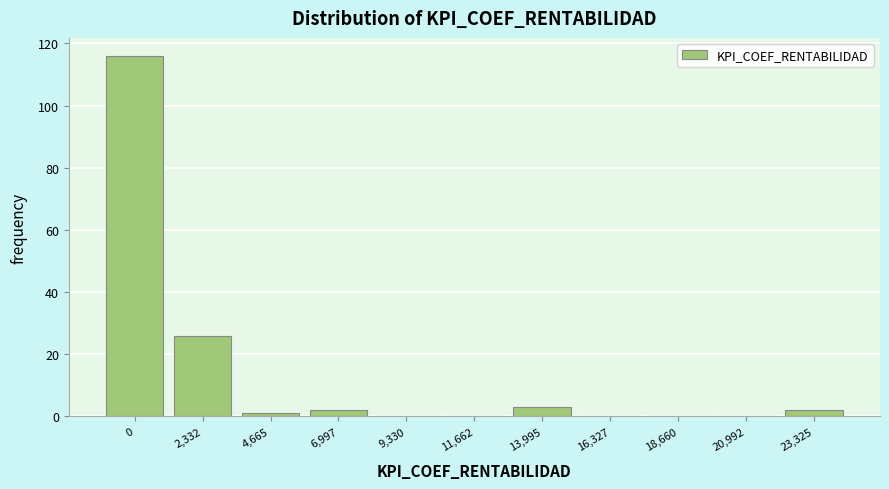

Reading left to right, extract all data points from this chart.

0=116	2,332=26	4,665=1	6,997=2	9,330=0	11,662=0	13,995=3	16,327=0	18,660=0	20,992=0	23,325=2